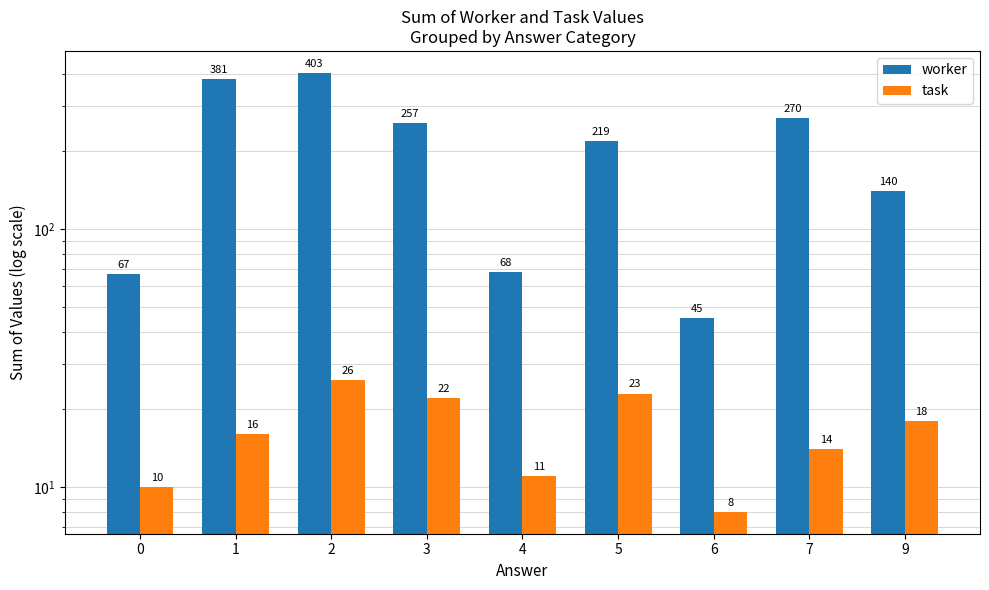

What is the maximum value for worker?

403